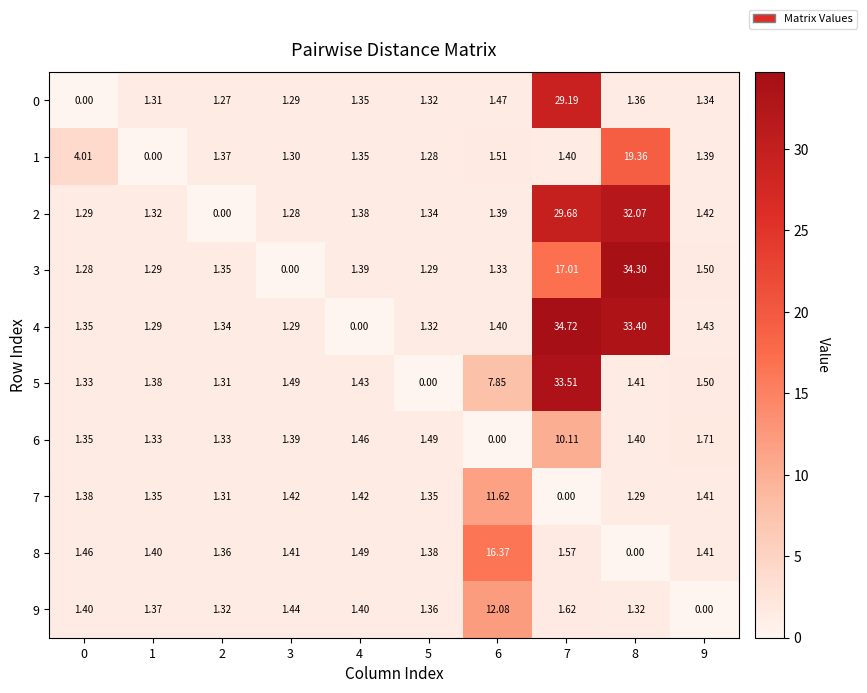

Is the value of 4 at 3 greater than the value of 8 at 1?

No